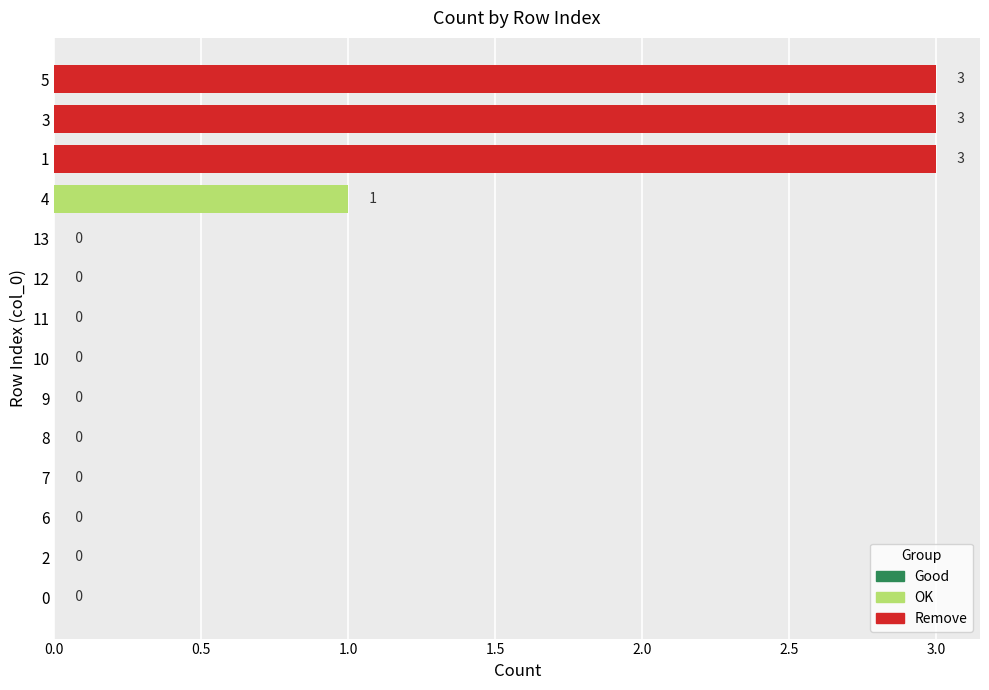

What is the sum of the values at 4 and 12?

1